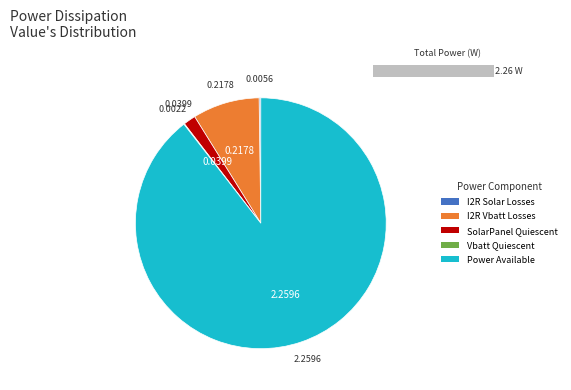

Which category has the biggest portion of the pie?

Power Available